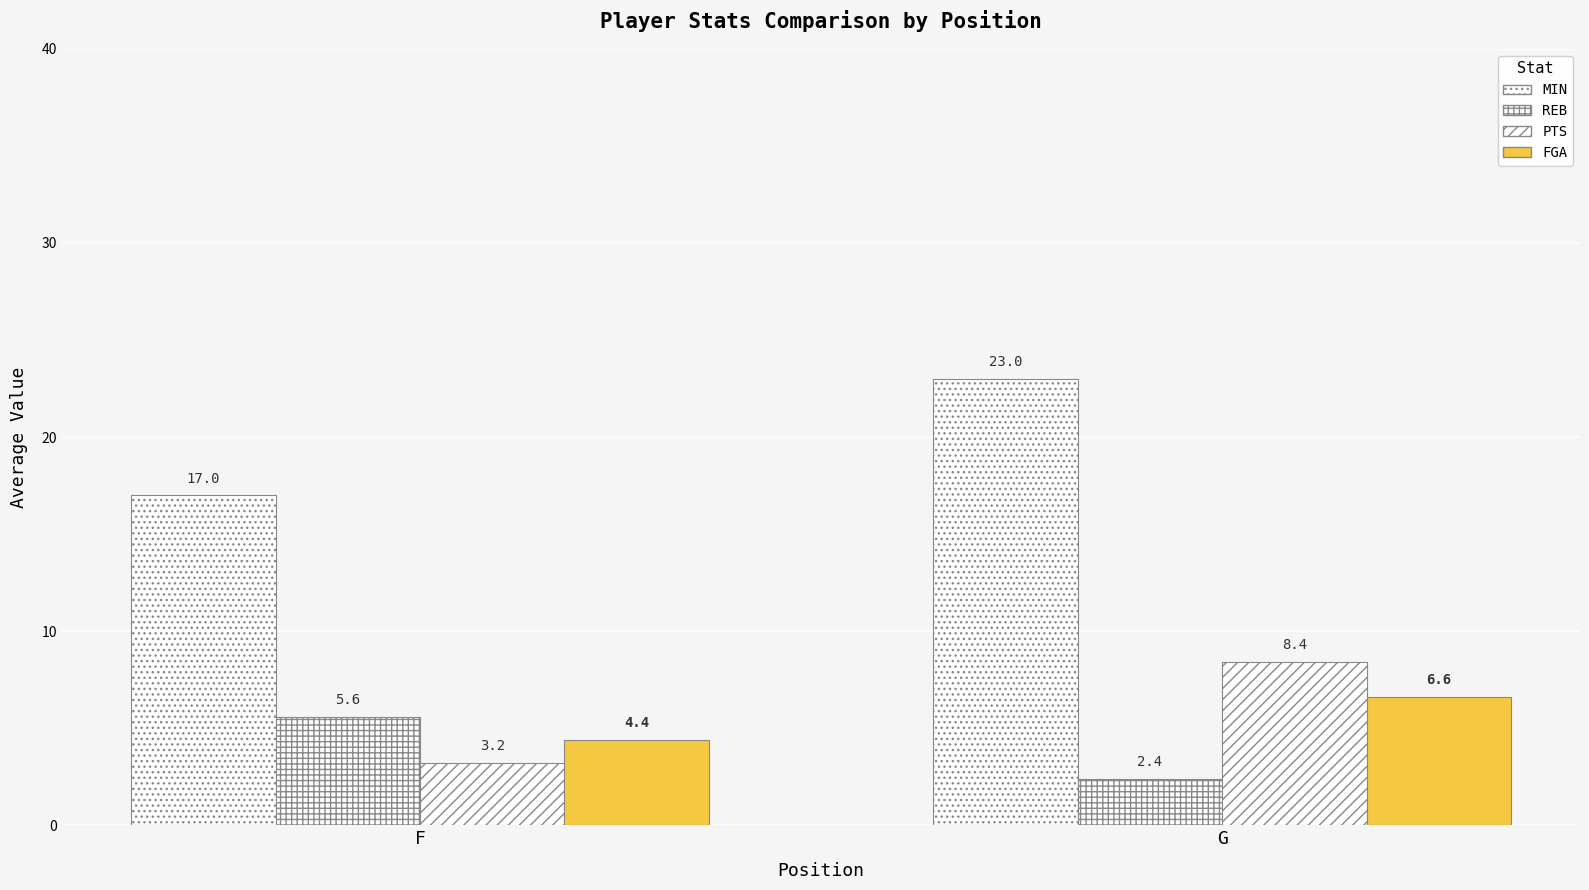

Which category has the lowest value in the PTS series?

F